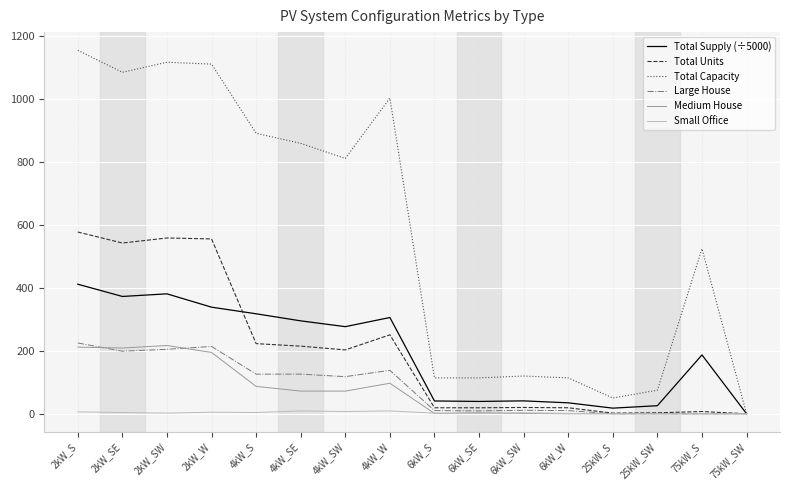

Is the value of Total Units at 4kW_SW greater than the value of Total Capacity at 25kW_SW?

Yes